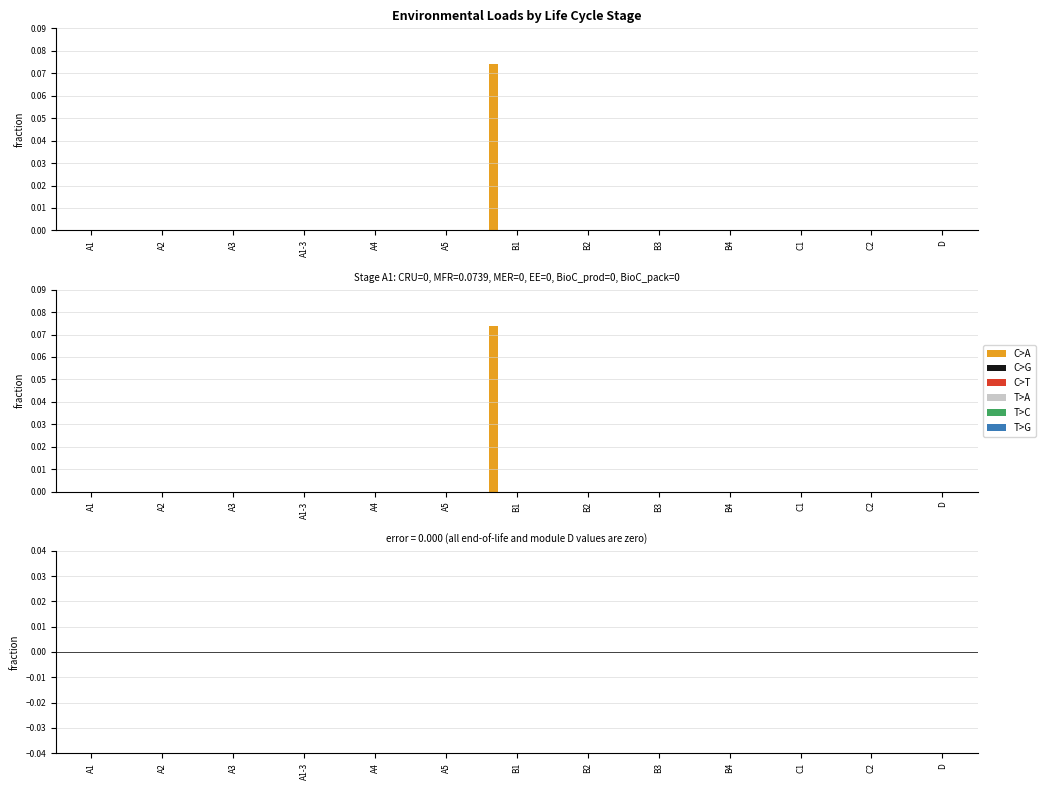

What is the difference between the maximum and minimum values in the C>A series?

0.1